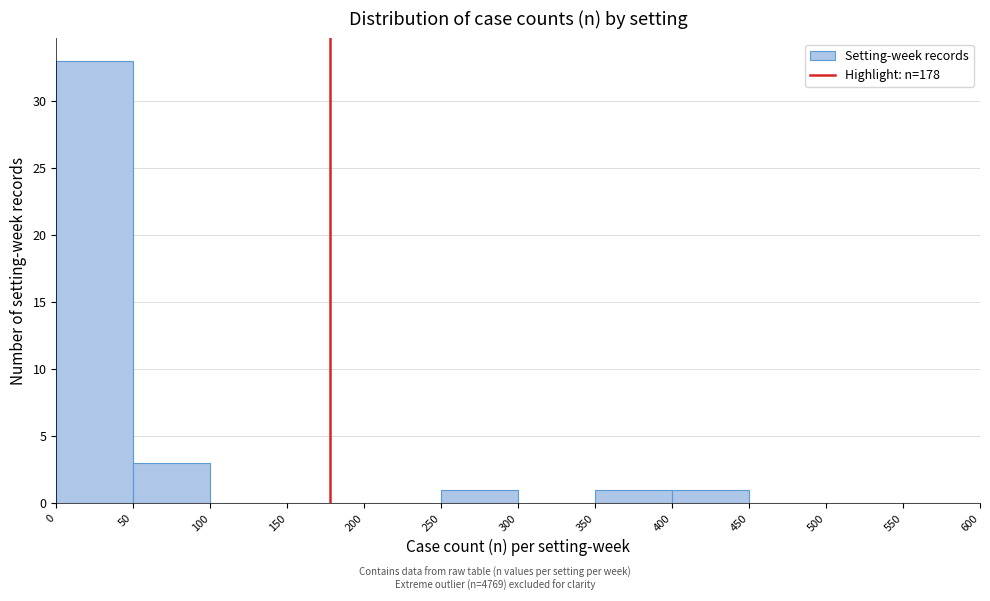

Reading left to right, transcribe this chart: for each bar, give the range it covers on the x-axis and its height. The values are not printed on the chart, so give them approximately, as read against the axis.

0 to 50: 33
50 to 100: 3
100 to 150: 0
150 to 200: 0
200 to 250: 0
250 to 300: 1
300 to 350: 0
350 to 400: 1
400 to 450: 1
450 to 500: 0
500 to 550: 0
550 to 600: 0